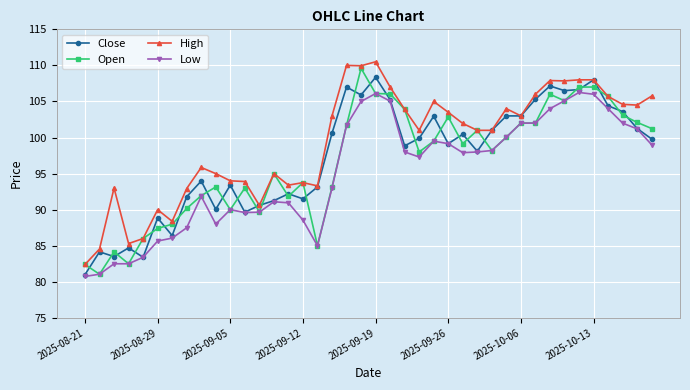

What is the maximum value shown in the chart?

110.5